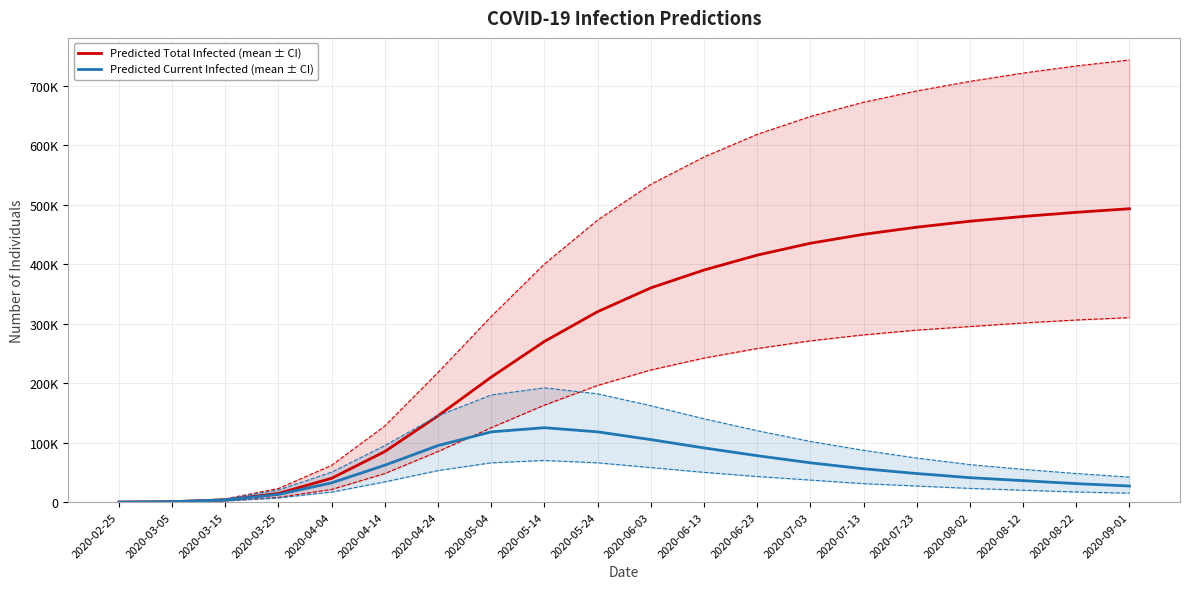

How many data points in predicted_total_infected_upper  are less than 534000?

10